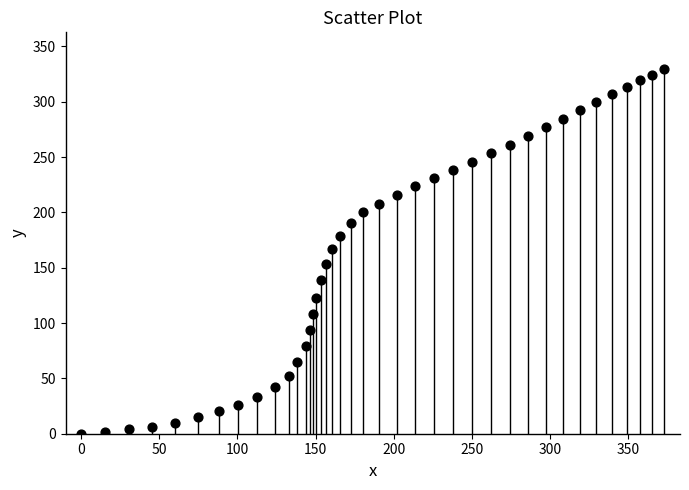

What is the range of X values (max minus min)?

373.3